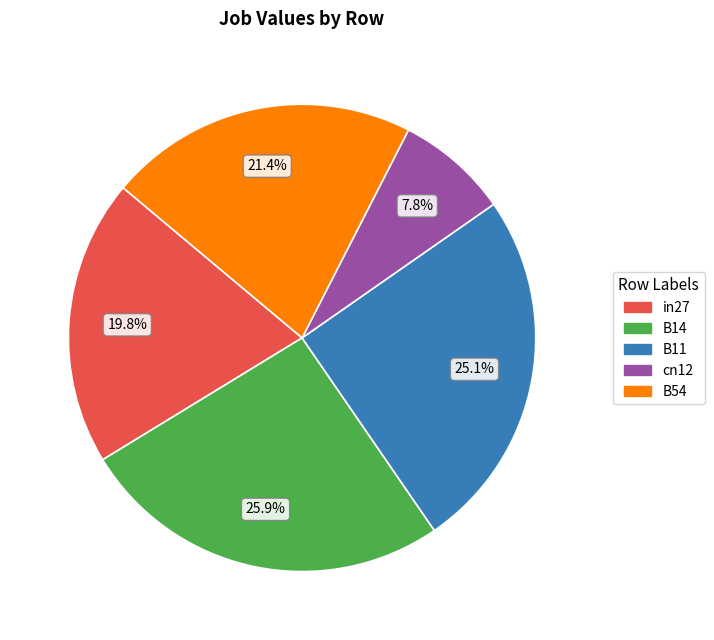

Which slice is the largest?

B14